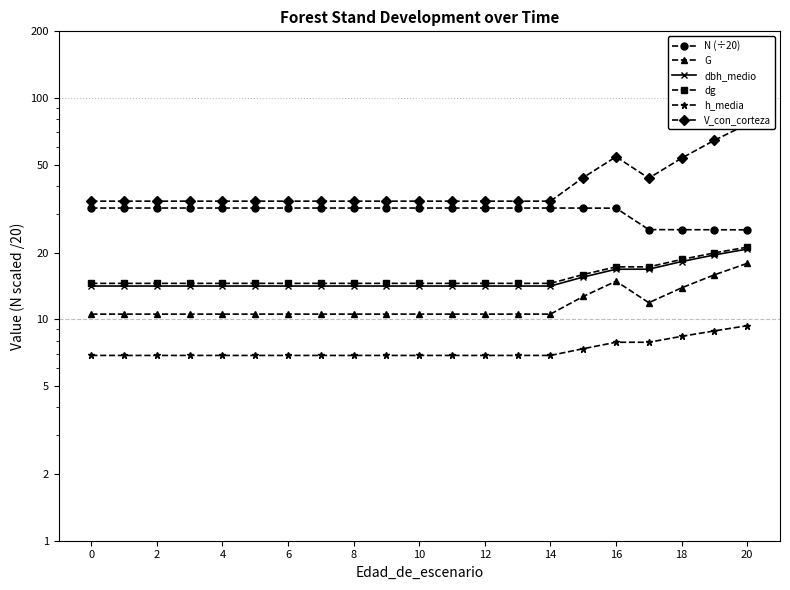

Where is the first local minimum for V_con_corteza?

17